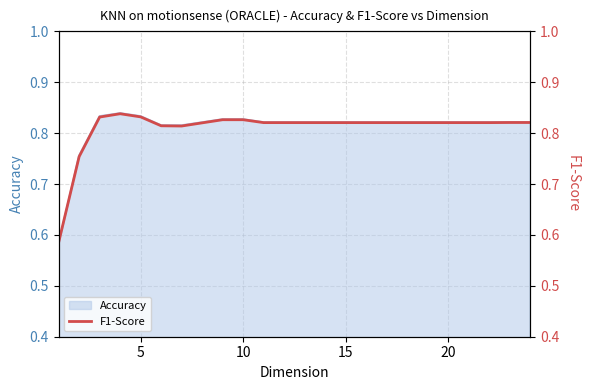

How many points are higher than both their immediate neighbors (excluding endpoints)?

1